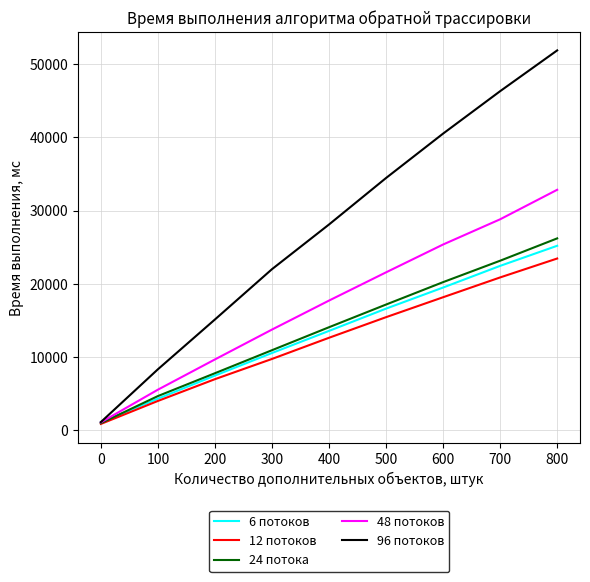

The value of 12 потоков at 300 is 13503.3. True or false?

False